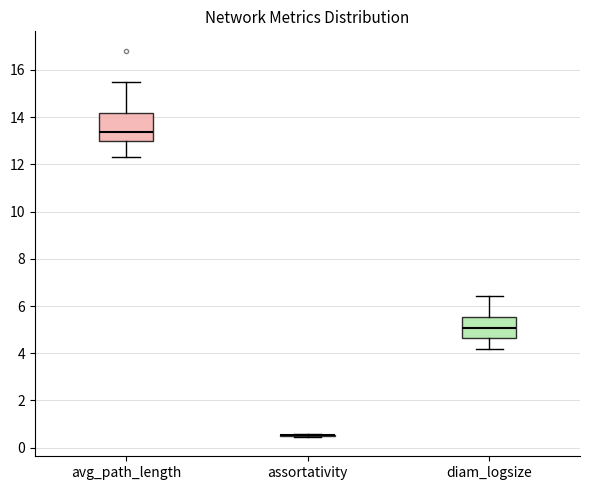

Reading left to right, transcribe this box plot: for each box, give where its median line is, the range the box spans, and where its two whiskers end, as read against the y-axis. The values are not printed on the chart, so give them approximately, as read against the axis.

avg_path_length: median 13.4, box 13.0 to 14.2, whiskers 12.4 to 15.4
assortativity: box collapsed to a line at 0.6, whiskers 0.4 to 0.6
diam_logsize: median 5.0, box 4.6 to 5.6, whiskers 4.2 to 6.4